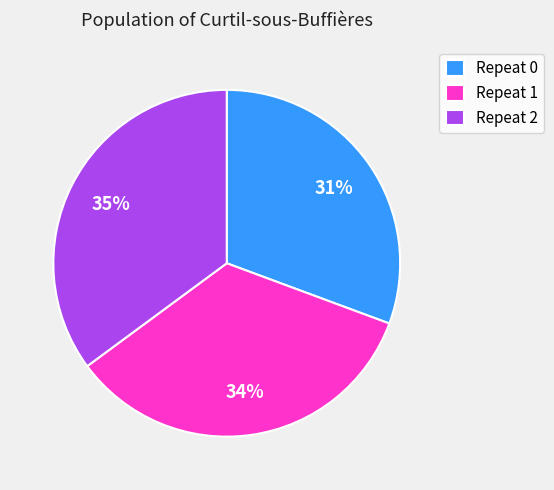

How many segments does this pie chart have?

3